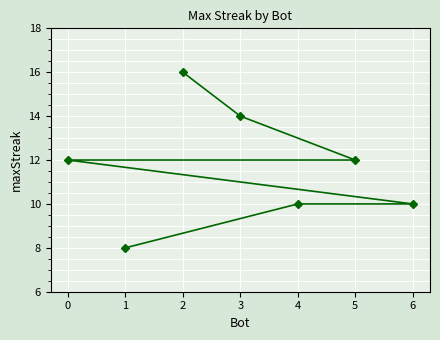

What is the label of the 5th point from the right?

5